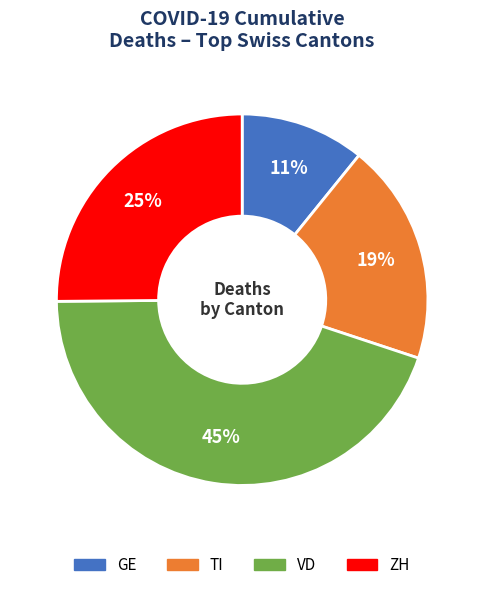

What is the ratio of the value at ZH to the value at GE?

2.3